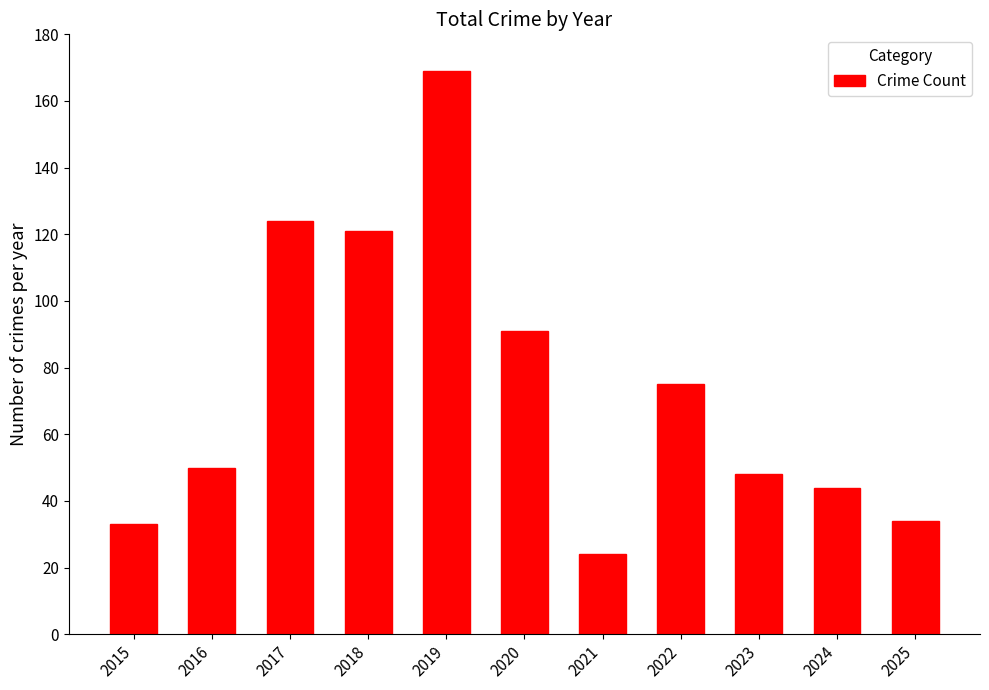

Which label corresponds to the largest value in the chart?

2019